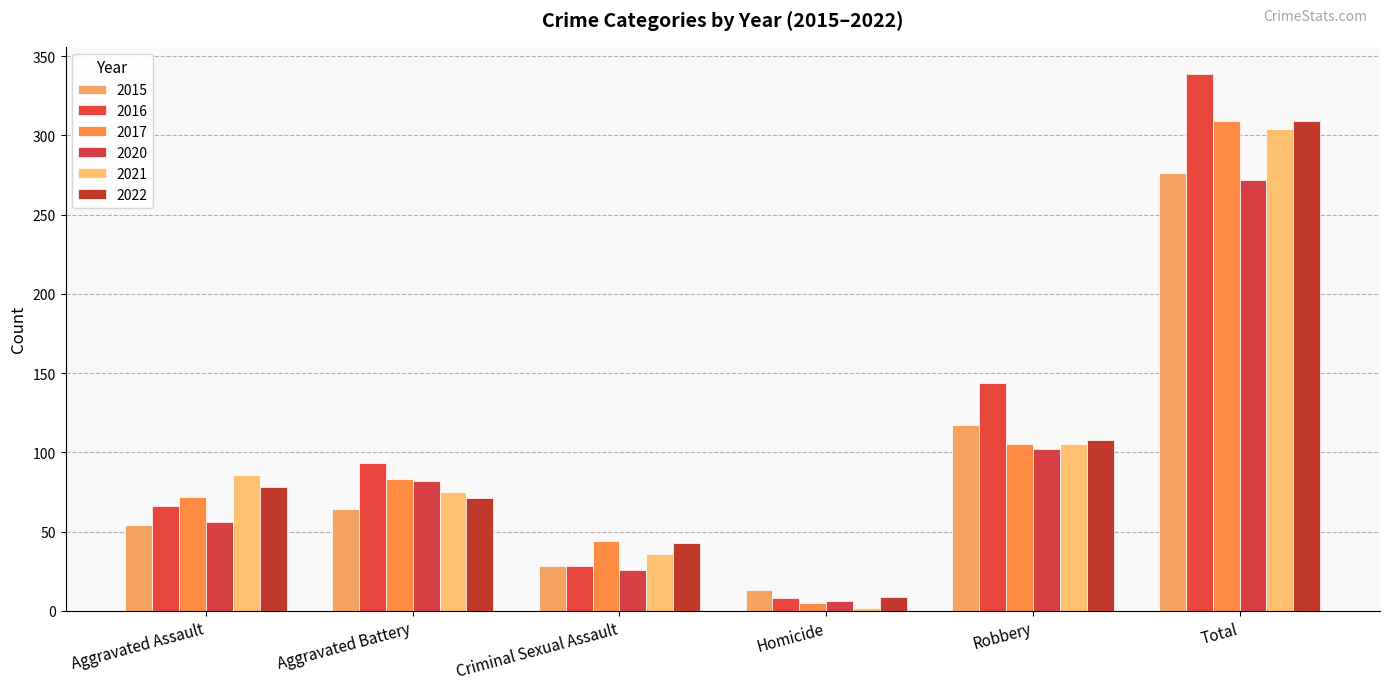

At which label is 2017 closest to 157?

Robbery